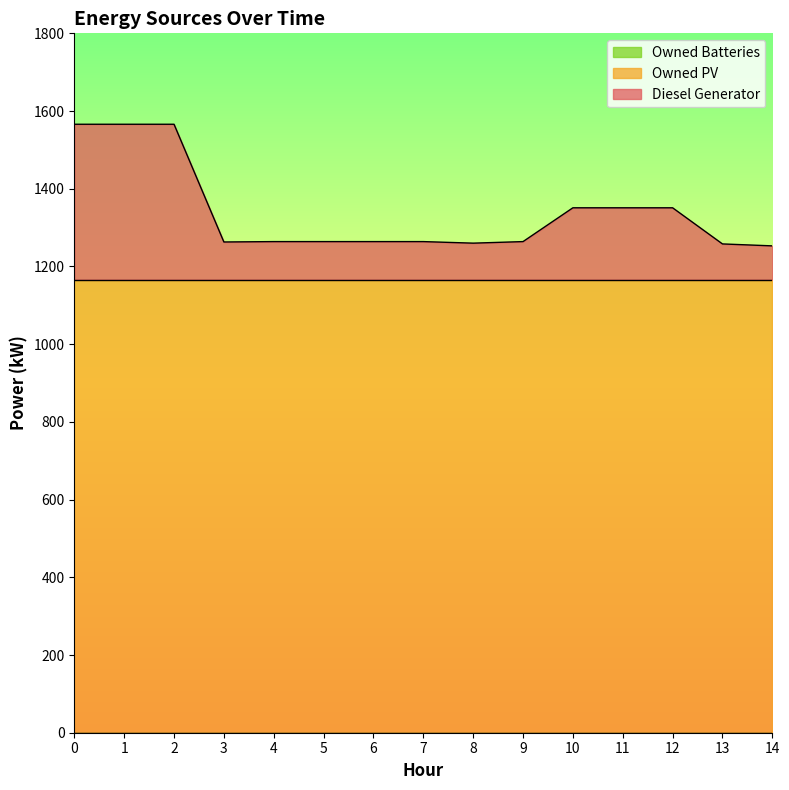

True or false: Diesel Generator and Owned Batteries cross at least once.

False